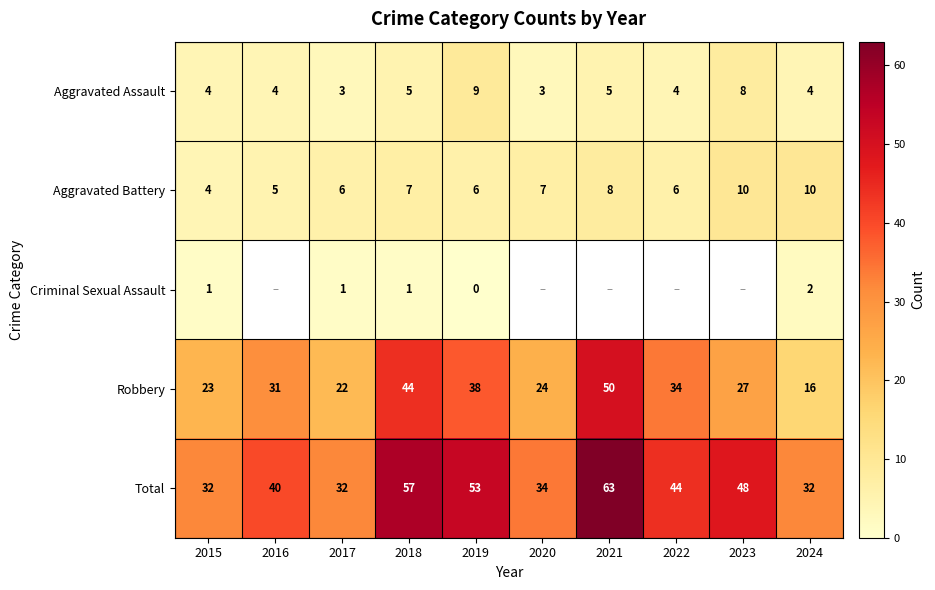

Rank the series at 2017 from lowest to highest value.

Criminal Sexual Assault, Aggravated Assault, Aggravated Battery, Robbery, Total